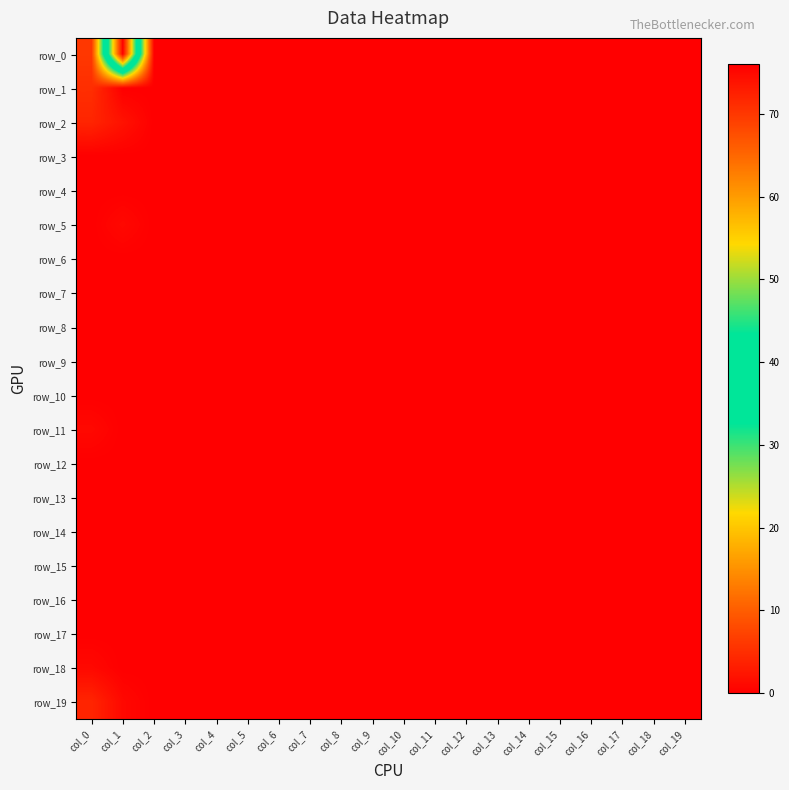

What is the maximum value shown in the chart?

76